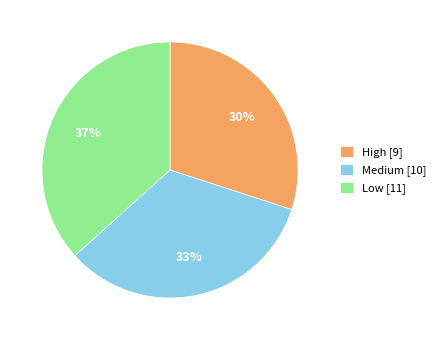

Is there a majority slice in this chart?

No